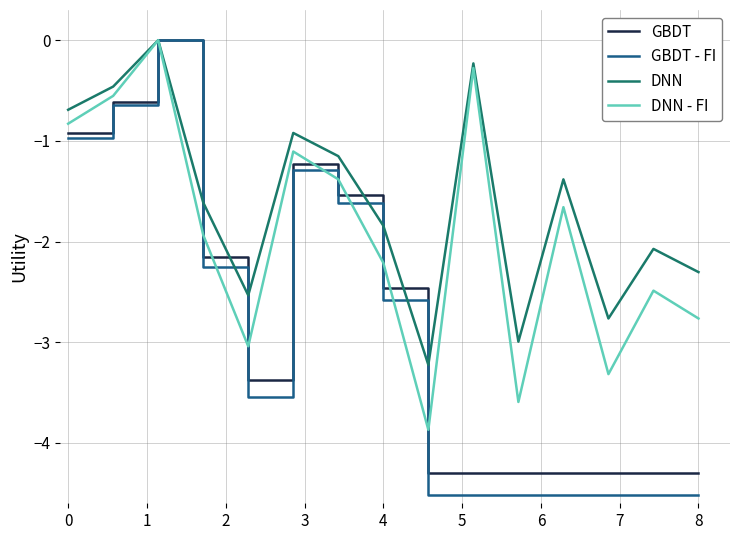

How many lines are shown in the chart?

4